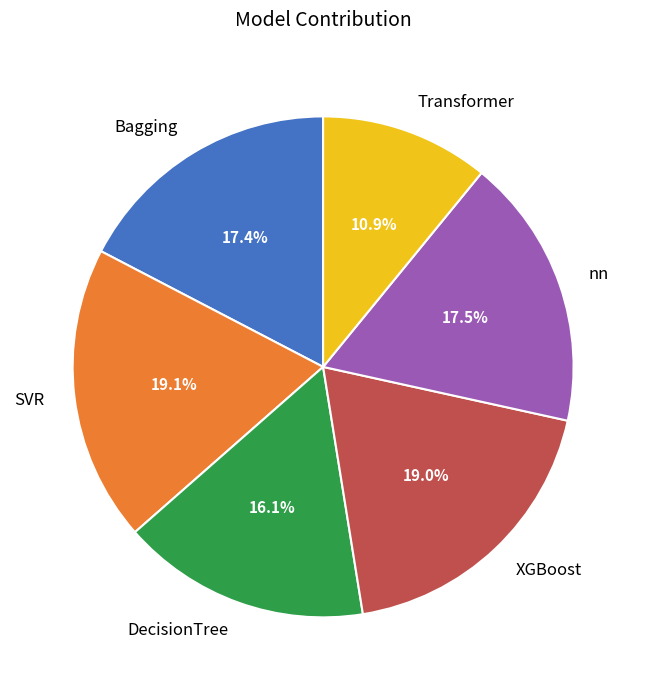

Is there a majority slice in this chart?

No